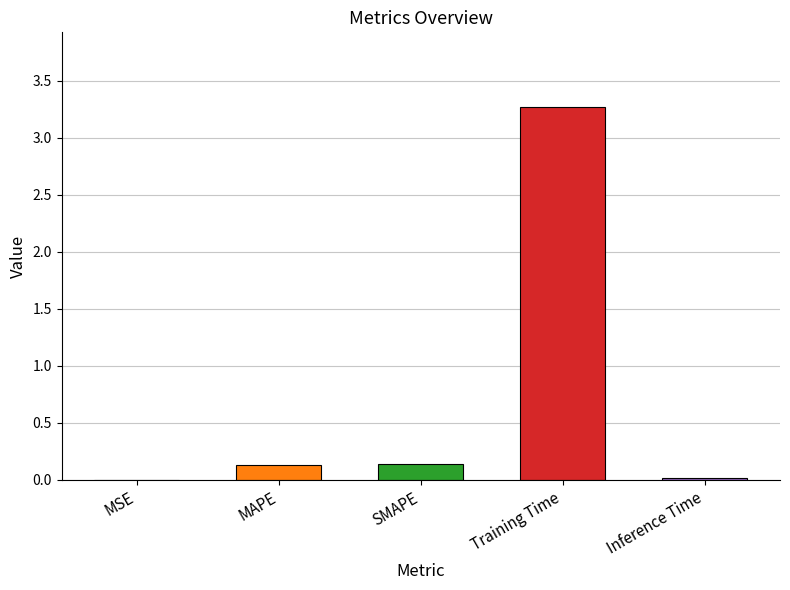

What is the sum of all values?

3.6